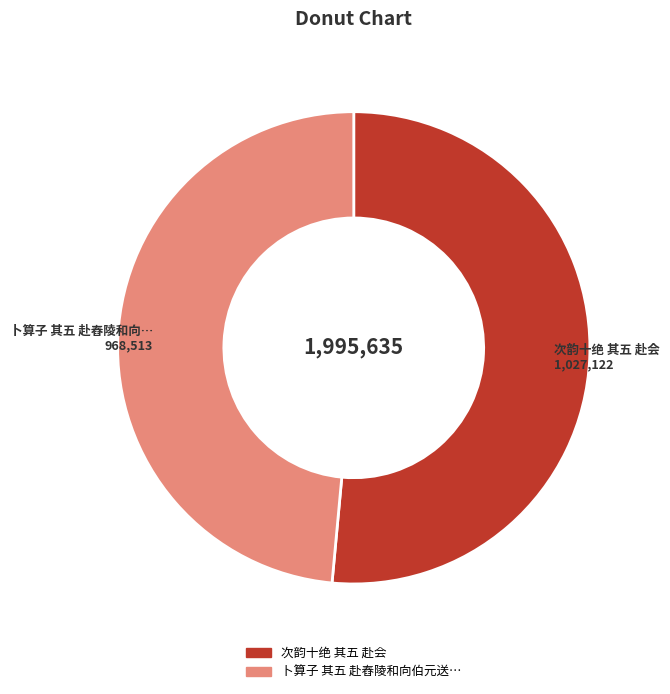

Is there a majority slice in this chart?

Yes